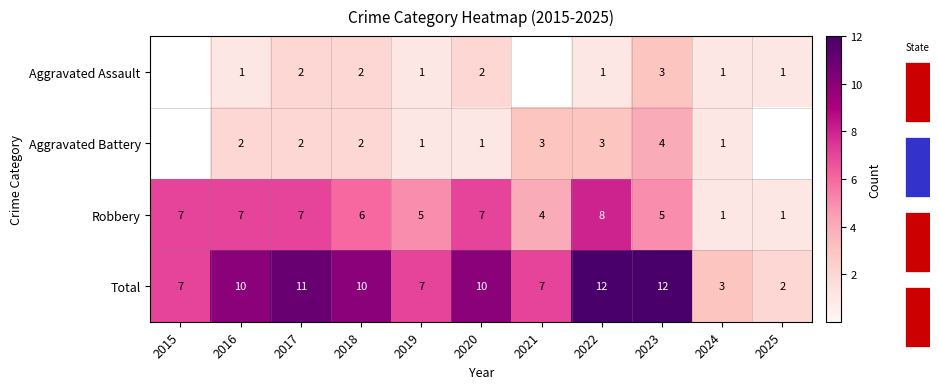

What is the total value across all series at 2024?

6